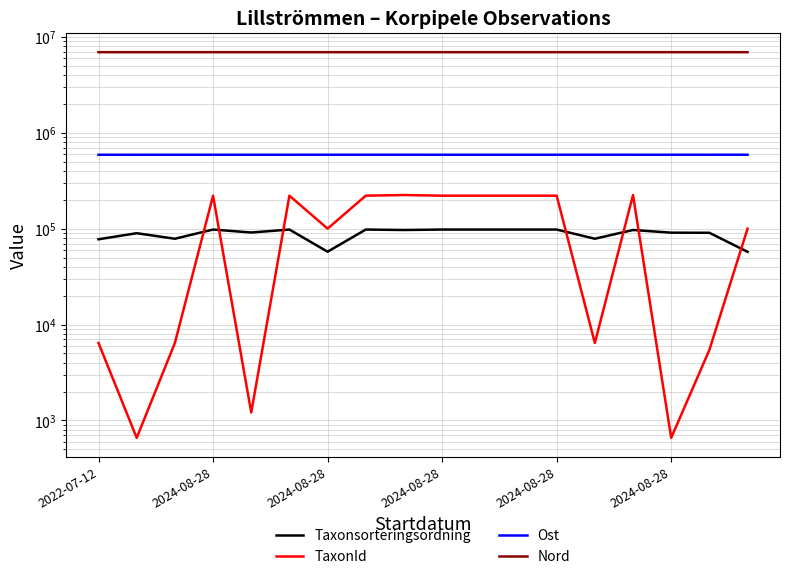

Is the value of Ost at 2024-08-28 greater than the value of Nord at 2024-08-28?

No